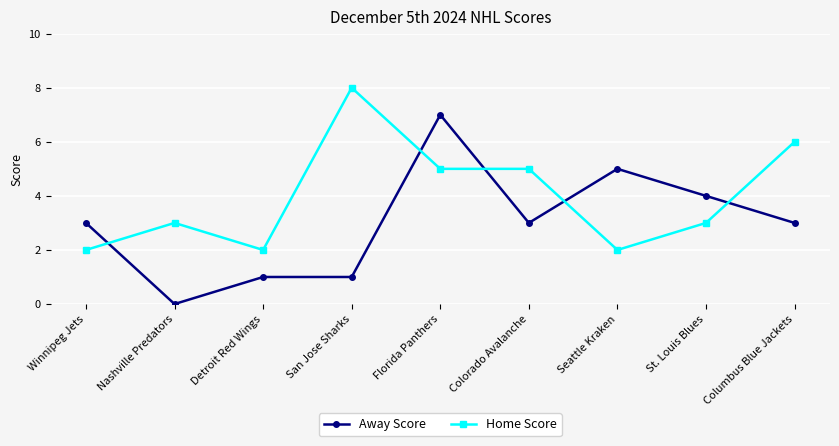

How many values in Away Score are above zero?

8